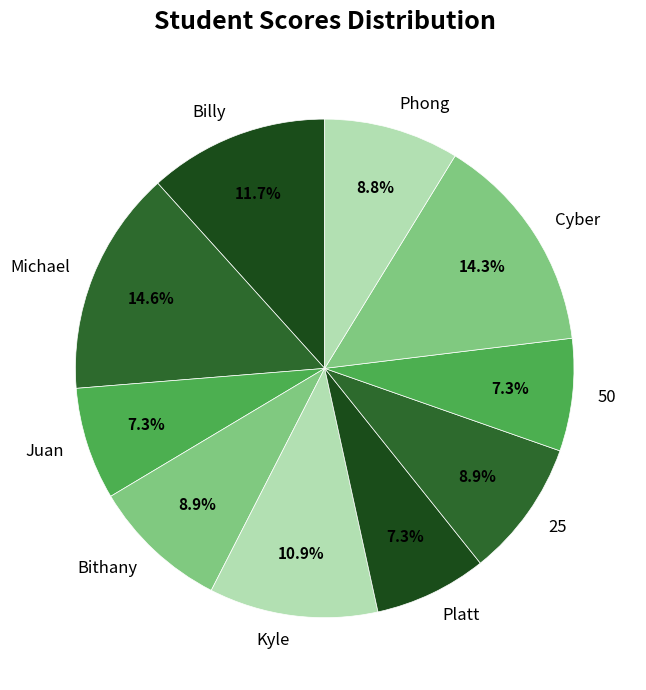

To the nearest percent, what percentage of the pie is Phong?

9%